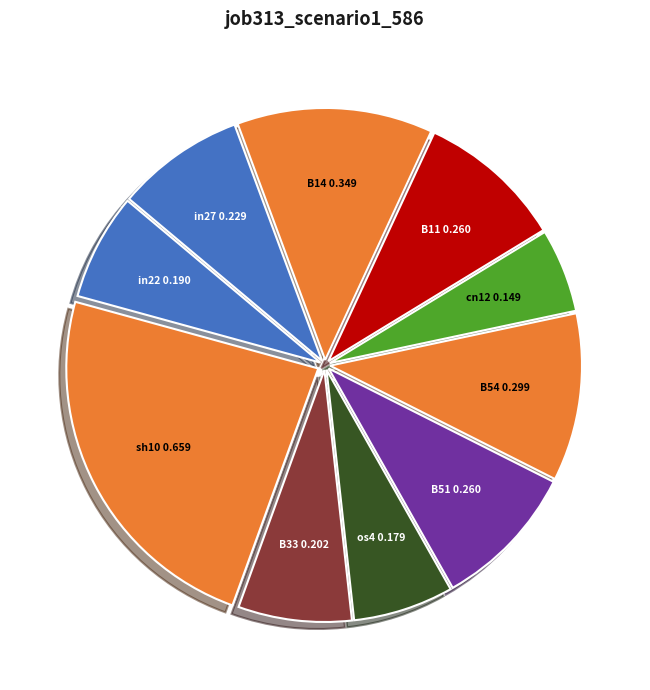

Is there any slice that represents more than half of the pie?

No